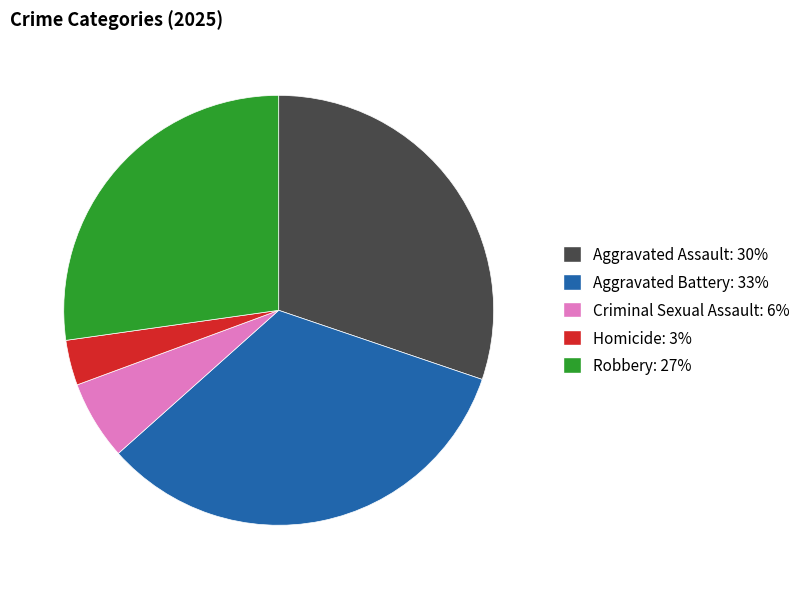

Does Robbery represent more than half of the total?

No